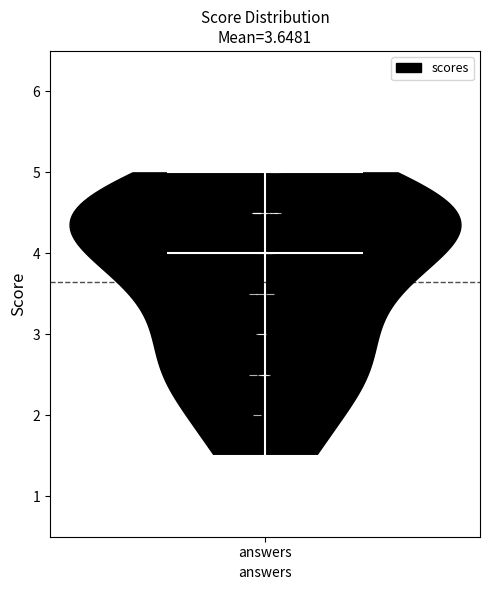

What is the lowest point the violin for answers reaches on the y-axis? The values are not printed on the chart, so give them approximately, as read against the axis.

1.5